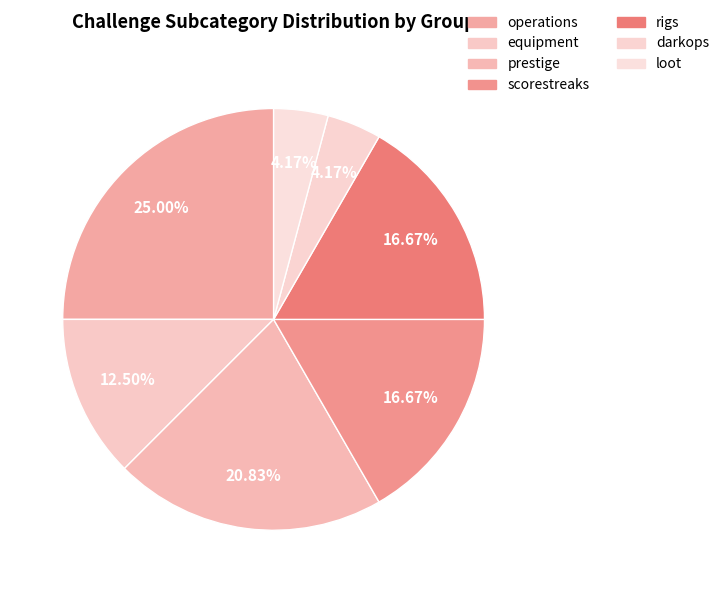

To the nearest percent, what is the average slice percentage?

14%